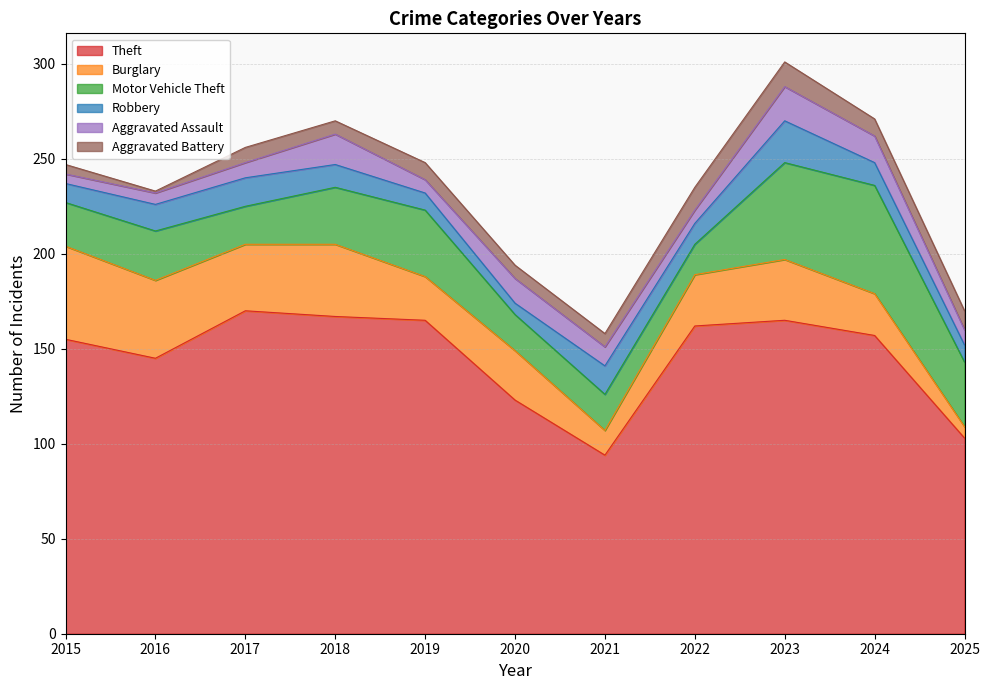

How many values in the Aggravated Battery series are below 8?

5